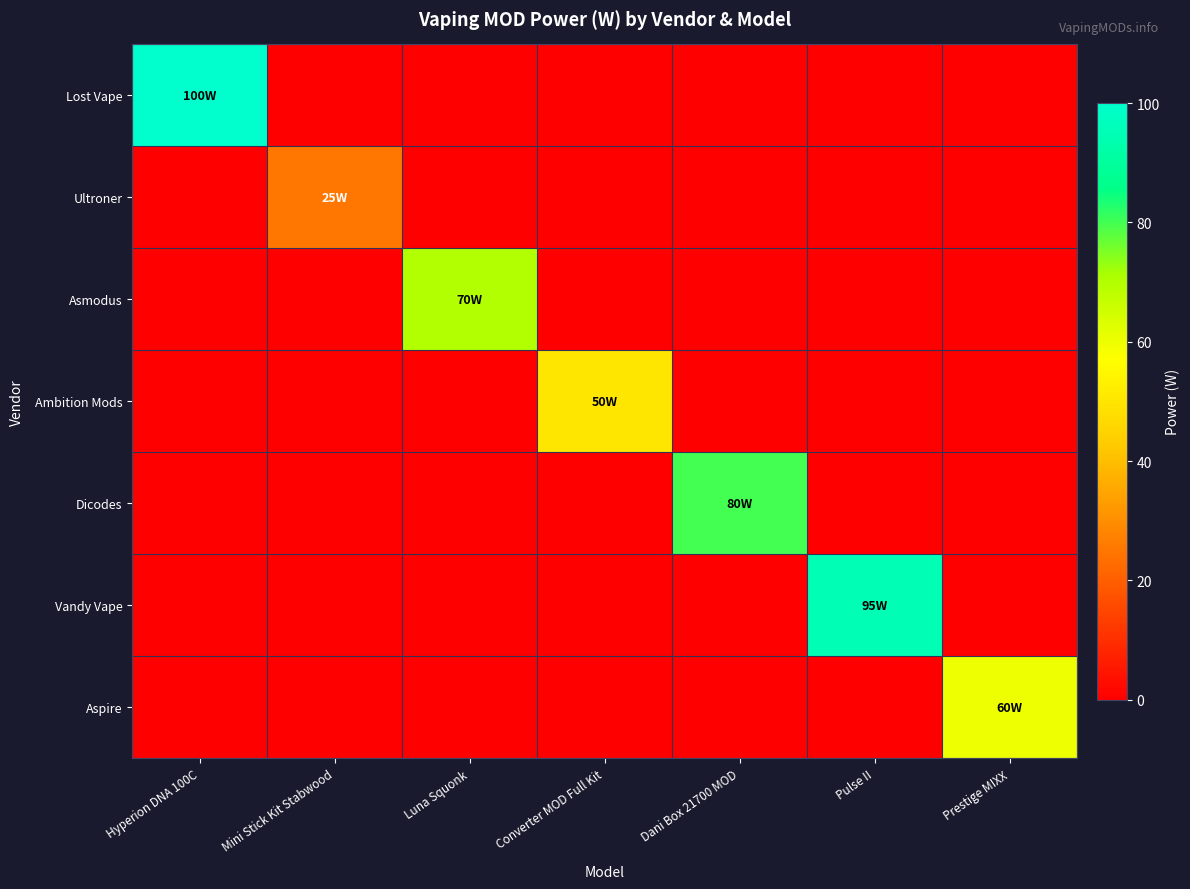

Reading right to left, transcribe all the data shown in this chart.

Lost Vape: Prestige MIXX=0	Pulse II=0	Dani Box 21700 MOD=0	Converter MOD Full Kit=0	Luna Squonk=0	Mini Stick Kit Stabwood=0	Hyperion DNA 100C=100
Ultroner: Prestige MIXX=0	Pulse II=0	Dani Box 21700 MOD=0	Converter MOD Full Kit=0	Luna Squonk=0	Mini Stick Kit Stabwood=25	Hyperion DNA 100C=0
Asmodus: Prestige MIXX=0	Pulse II=0	Dani Box 21700 MOD=0	Converter MOD Full Kit=0	Luna Squonk=70	Mini Stick Kit Stabwood=0	Hyperion DNA 100C=0
Ambition Mods: Prestige MIXX=0	Pulse II=0	Dani Box 21700 MOD=0	Converter MOD Full Kit=50	Luna Squonk=0	Mini Stick Kit Stabwood=0	Hyperion DNA 100C=0
Dicodes: Prestige MIXX=0	Pulse II=0	Dani Box 21700 MOD=80	Converter MOD Full Kit=0	Luna Squonk=0	Mini Stick Kit Stabwood=0	Hyperion DNA 100C=0
Vandy Vape: Prestige MIXX=0	Pulse II=95	Dani Box 21700 MOD=0	Converter MOD Full Kit=0	Luna Squonk=0	Mini Stick Kit Stabwood=0	Hyperion DNA 100C=0
Aspire: Prestige MIXX=60	Pulse II=0	Dani Box 21700 MOD=0	Converter MOD Full Kit=0	Luna Squonk=0	Mini Stick Kit Stabwood=0	Hyperion DNA 100C=0